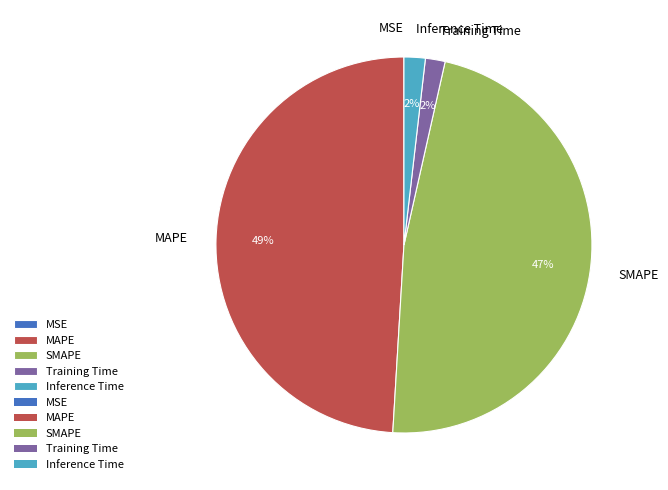

True or false: SMAPE accounts for 55% of the total.

False